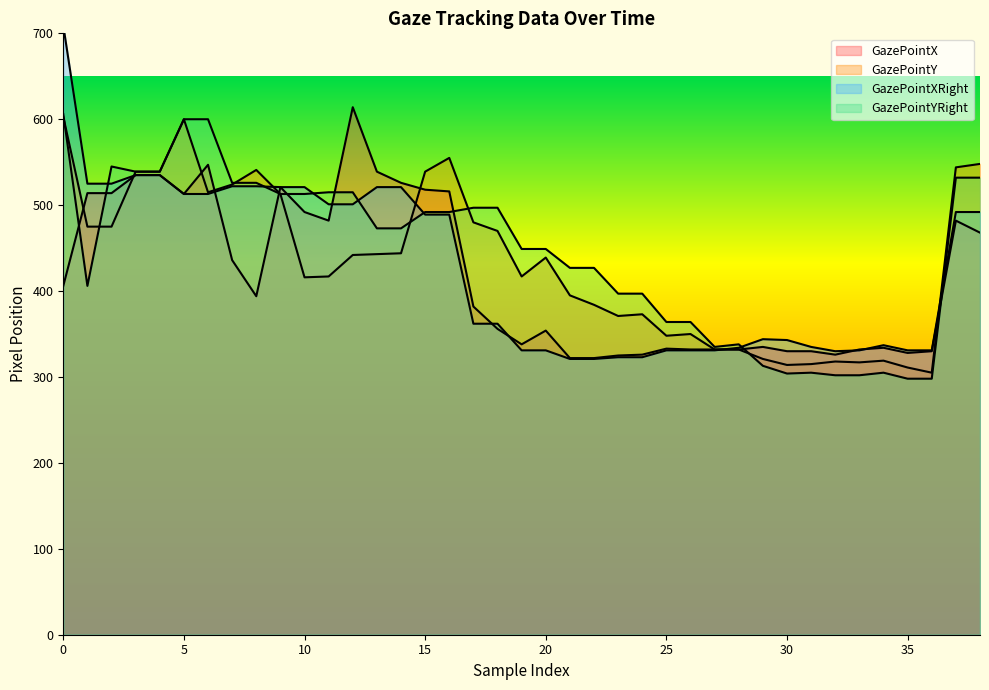

Which series changed the most between 25 and 36?

GazePointYRight